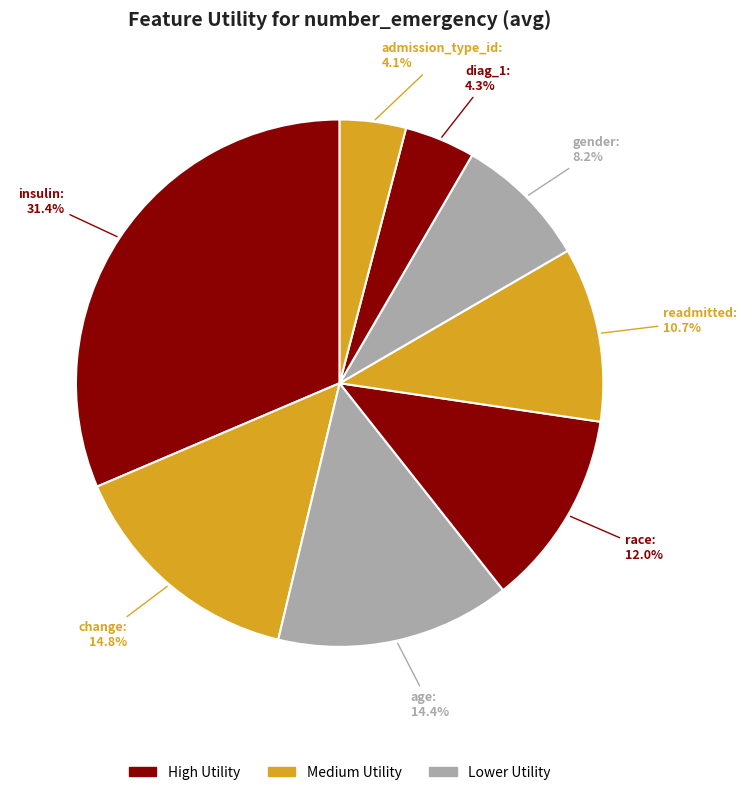

How many segments does this pie chart have?

8